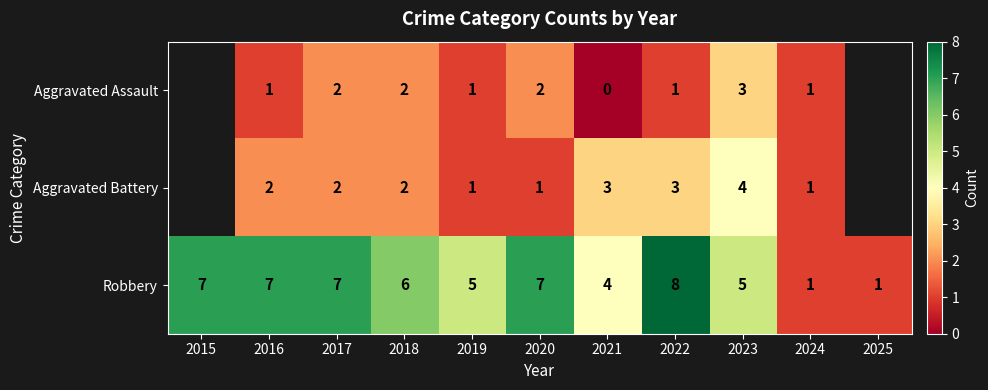

At 2022, list the series in order from smallest to largest.

Aggravated Assault, Aggravated Battery, Robbery